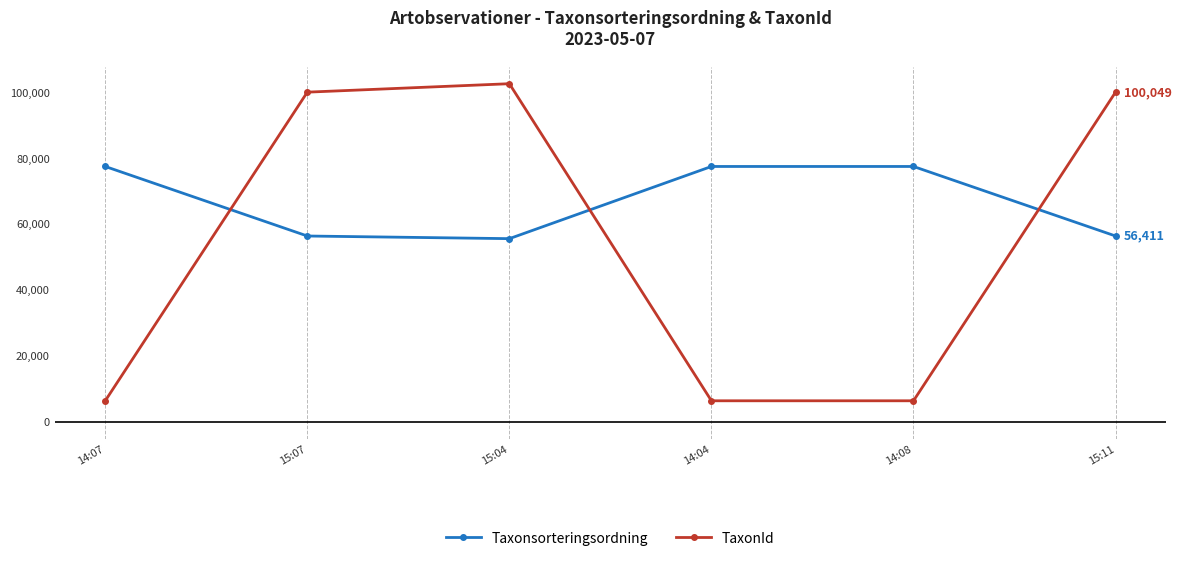

True or false: TaxonId and Taxonsorteringsordning cross at least once.

True